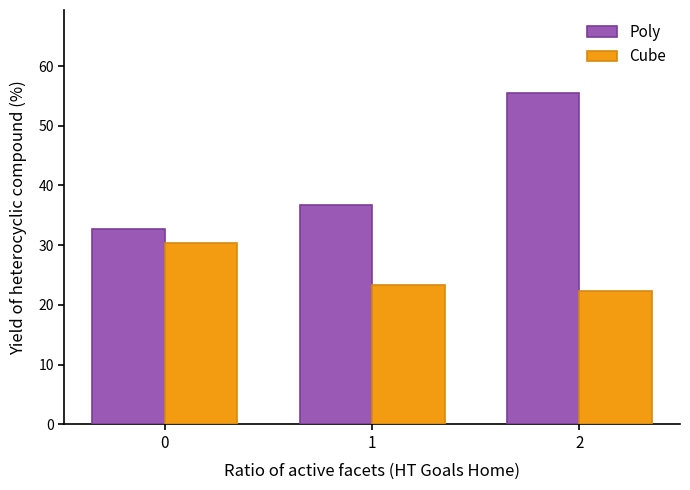

At which category is the sum across all series the highest?

2